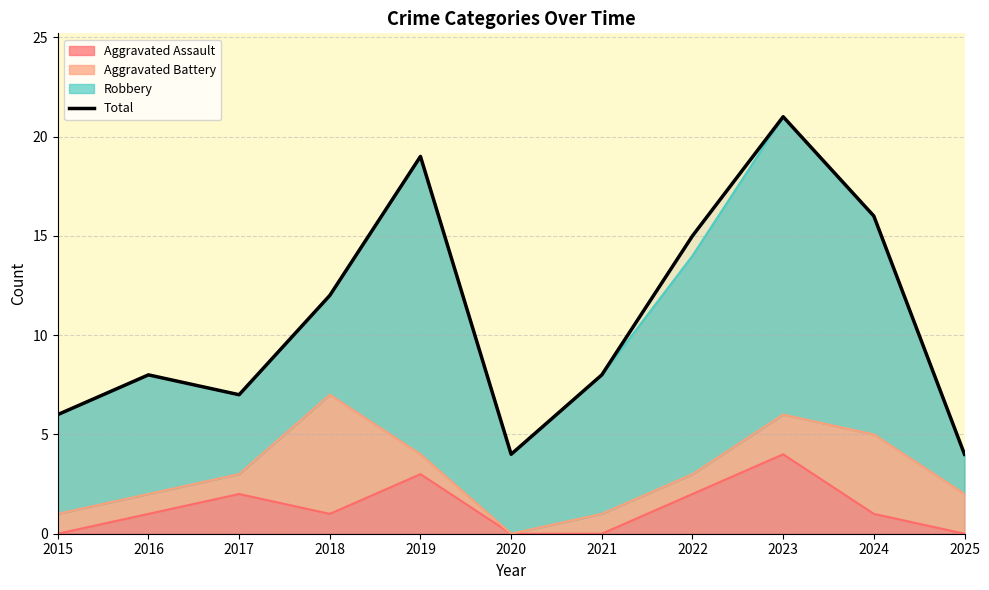

Reading left to right, what are all the values shown in this chart?

6	8	7	12	19	4	8	15	21	16	4